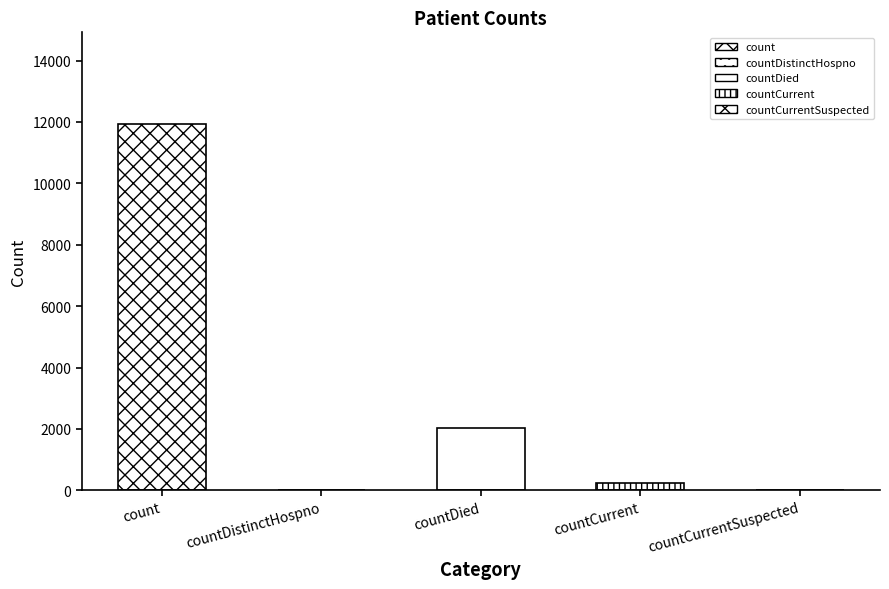

Between countDistinctHospno and countDied, which is larger?

countDied